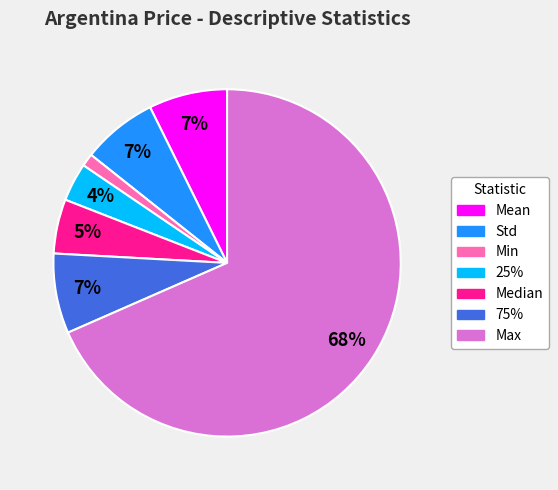

What is the ratio of the value at 75% to the value at Mean?

1.0